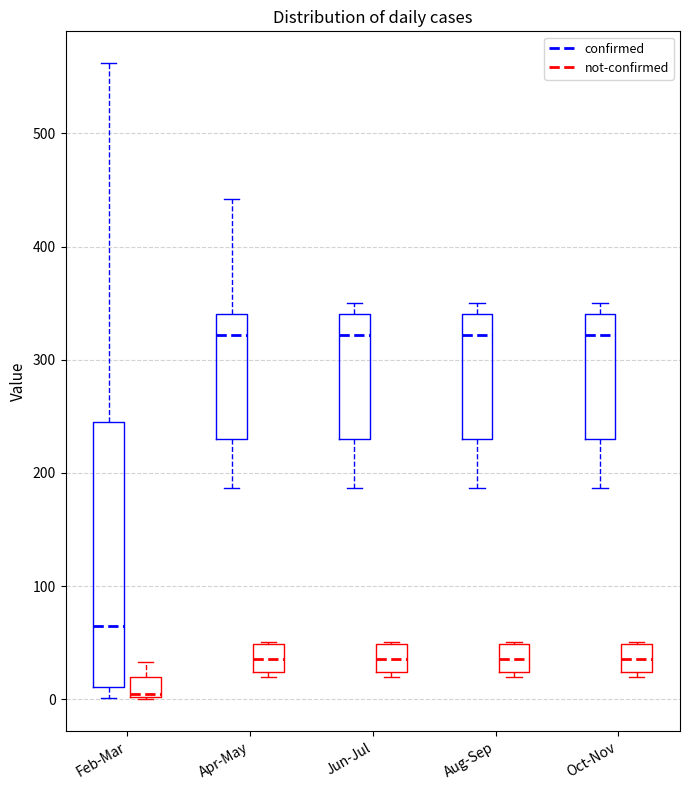

Which box is the tallest, from its lower edge to its upper edge?

Feb-Mar (confirmed)